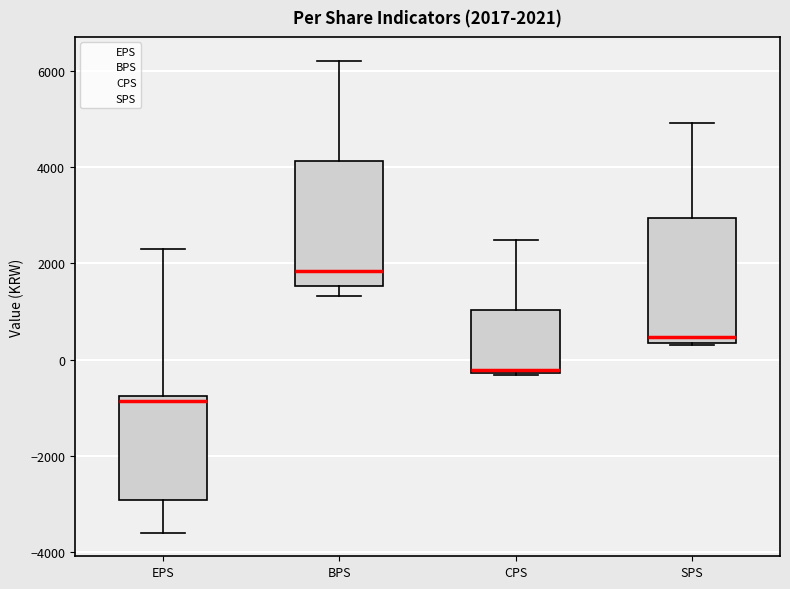

Which box has the highest median line?

BPS